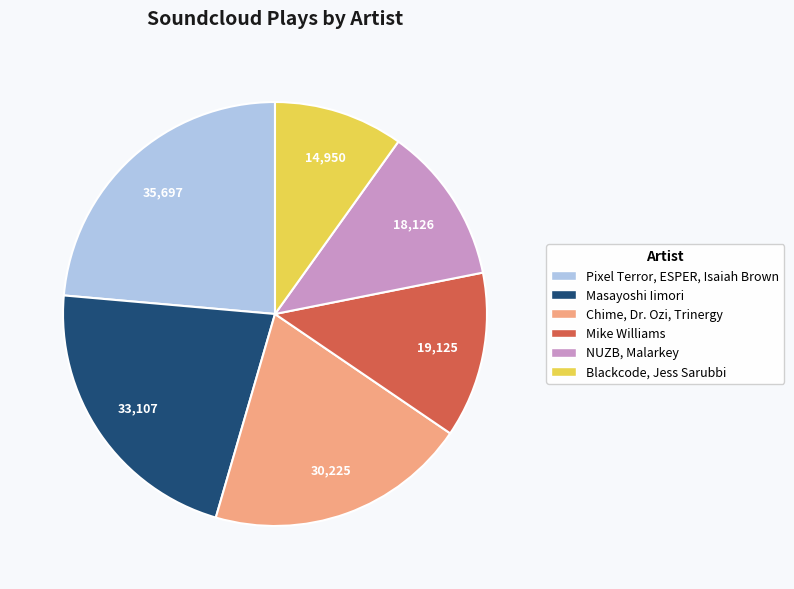

Is there any slice that represents more than half of the pie?

No